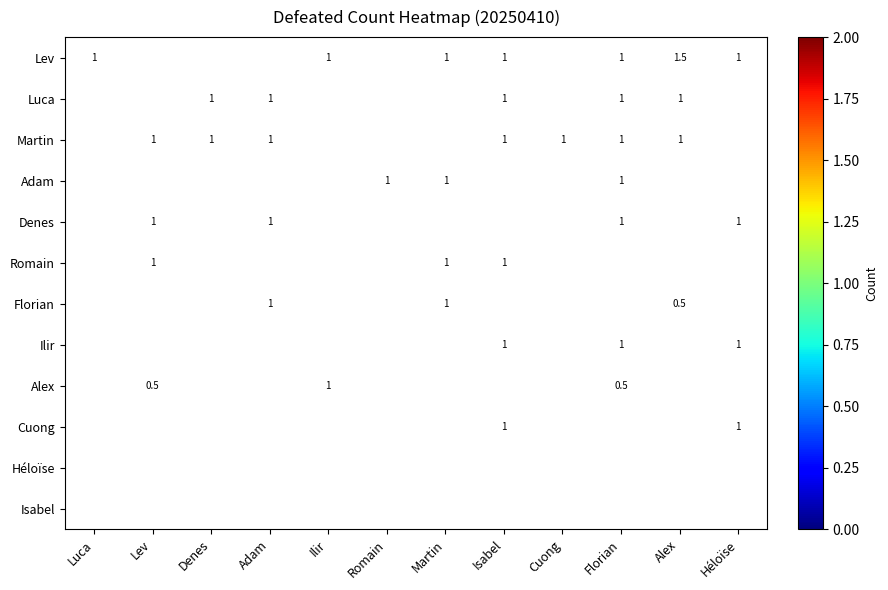

The value of Adam at Martin is 1.0. True or false?

True